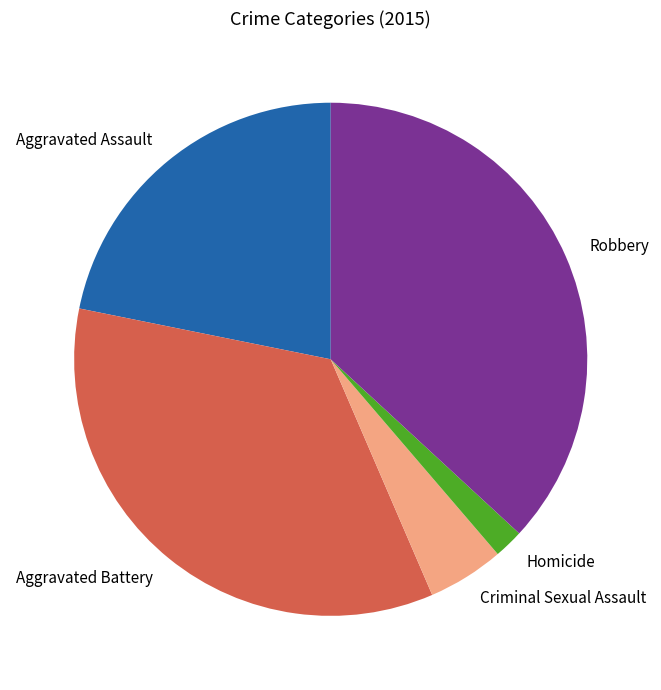

Which category has the biggest portion of the pie?

Robbery